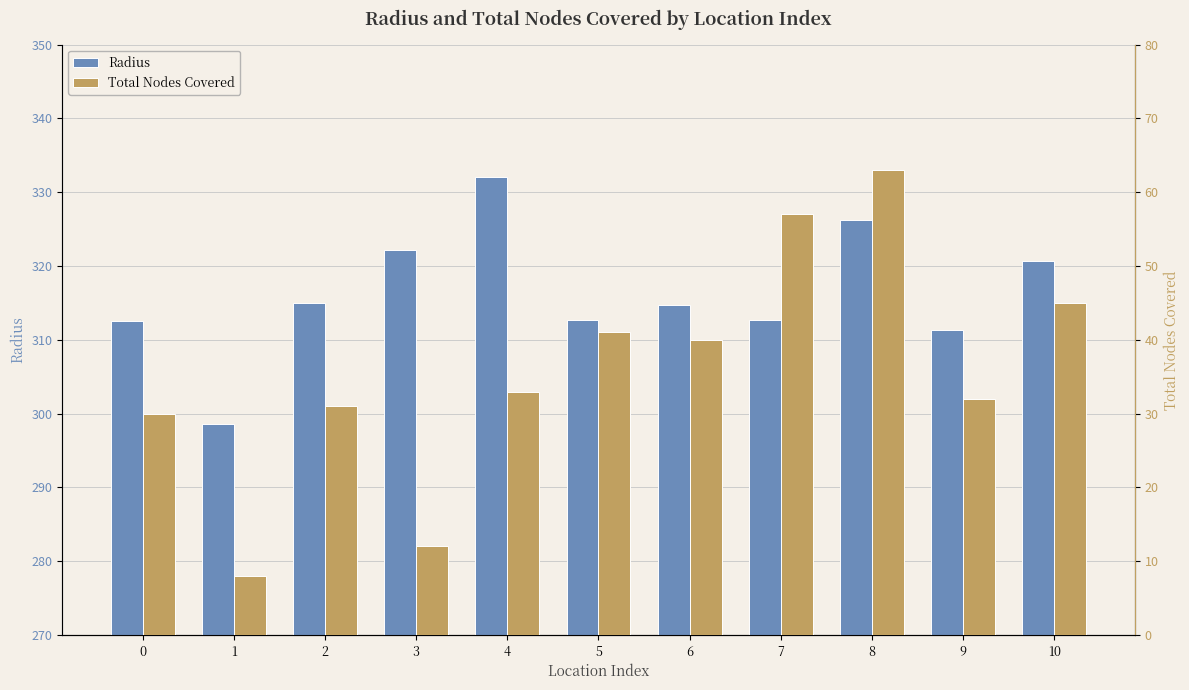

What is the difference between the maximum and minimum values in the Total Nodes Covered series?

55.0